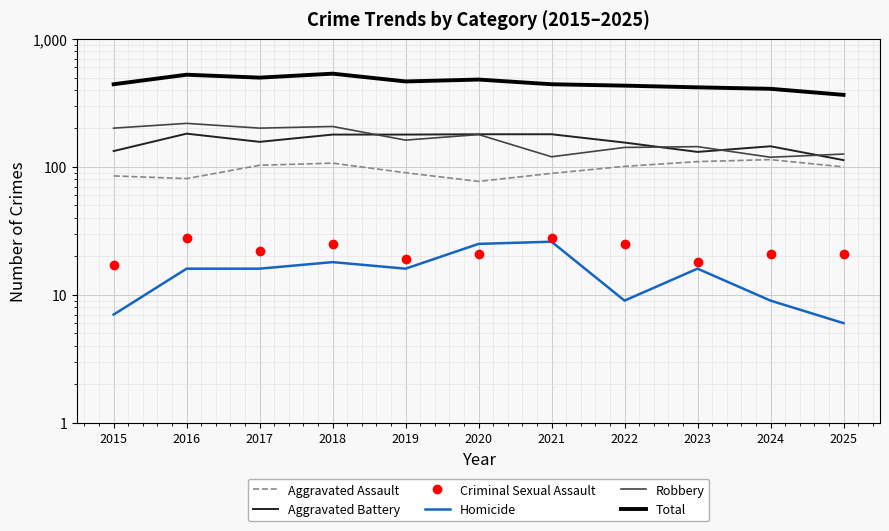

Rank the series at 2020 from highest to lowest value.

Total, Aggravated Battery, Robbery, Aggravated Assault, Homicide, Criminal Sexual Assault